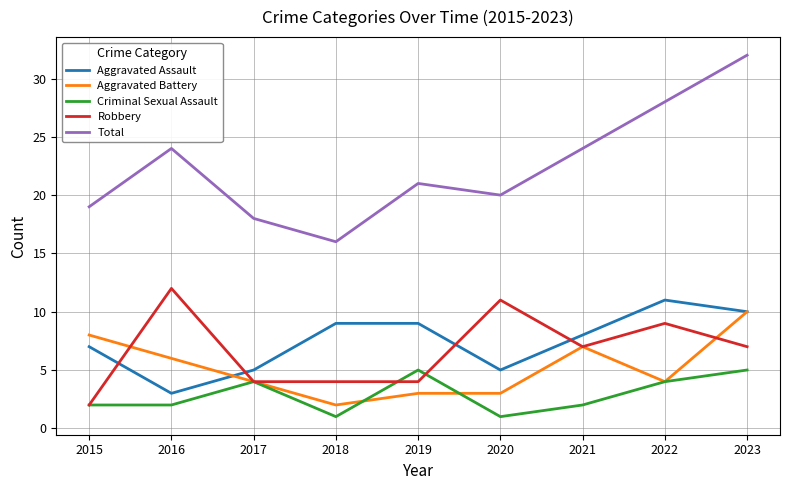

What is the lowest value of the Aggravated Assault series?

3